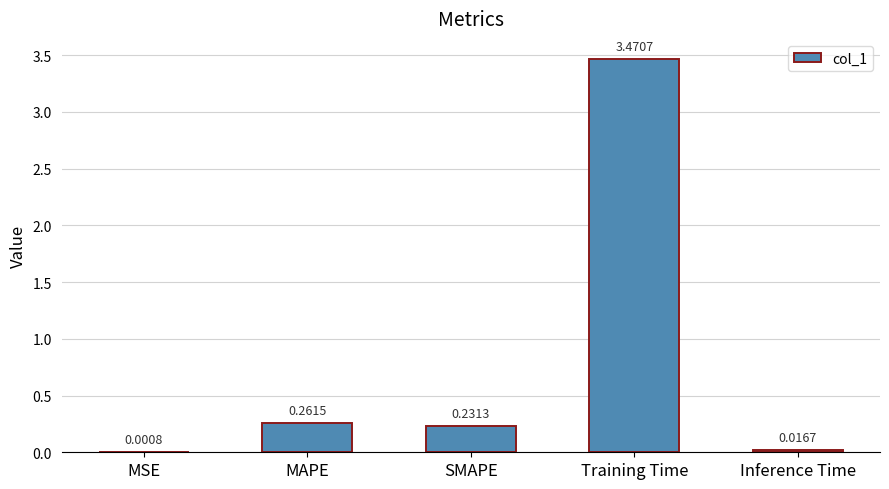

At which label is the value closest to 1?

MAPE